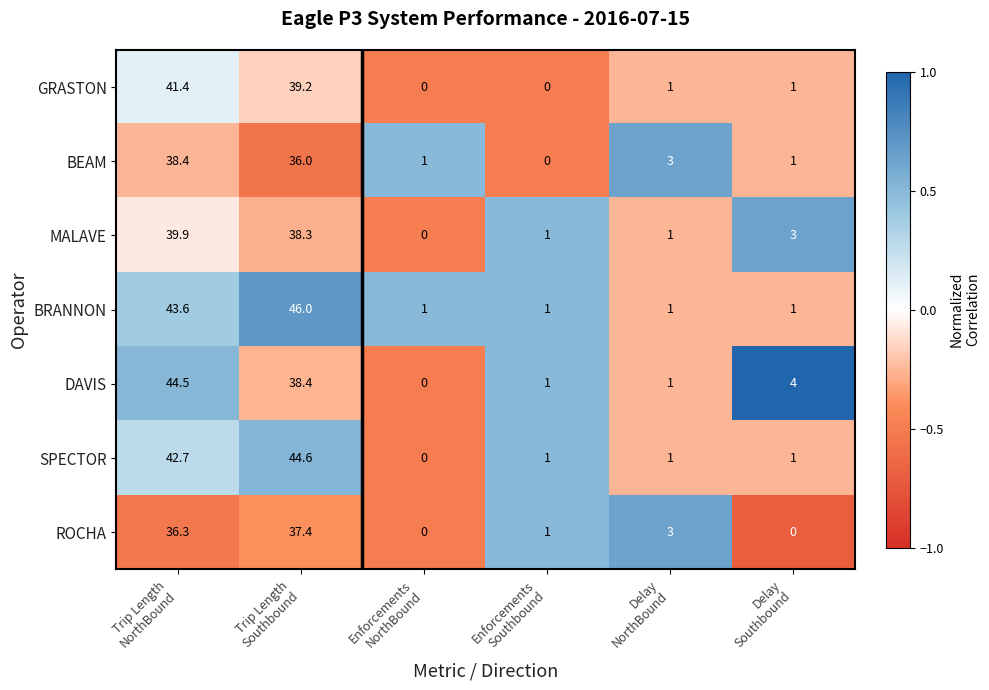

What is the maximum value shown in the chart?

46.0